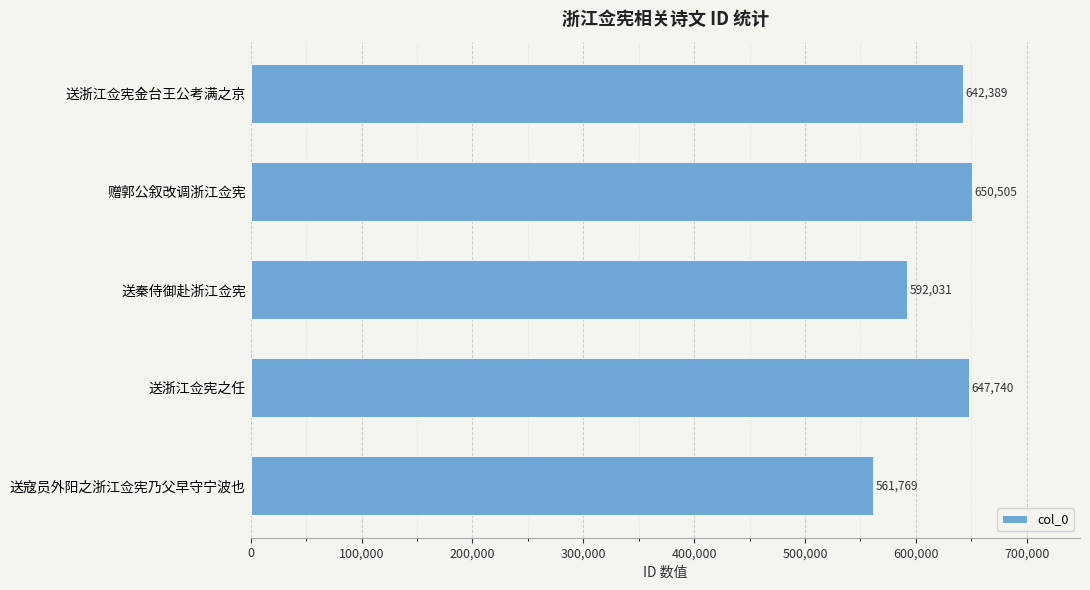

Count the number of data series in this chart.

1